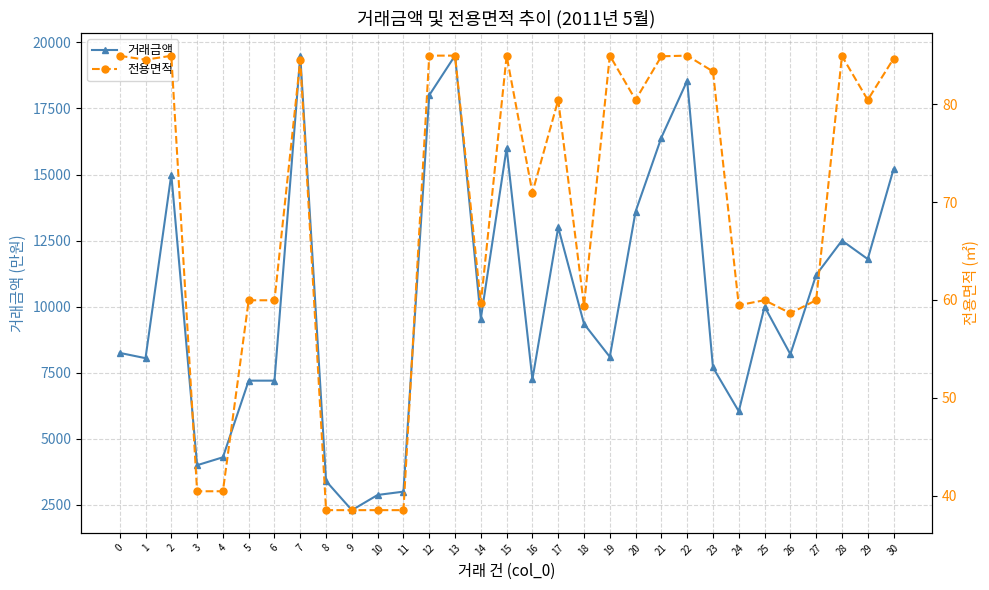

What is the spread (max minus min) of values at 12?

17915.0